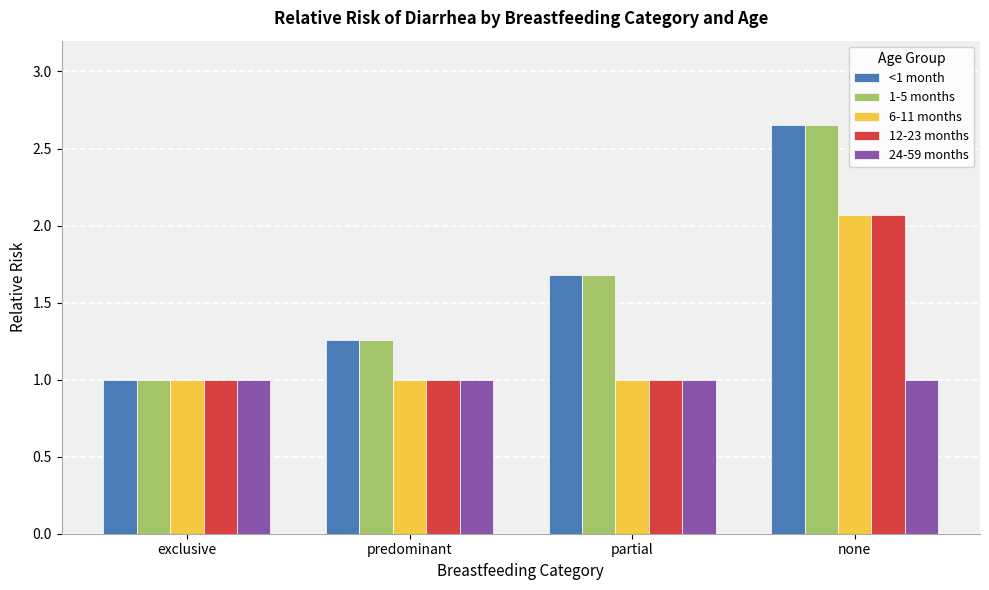

What are all the series names shown in the legend?

<1 month, 1-5 months, 6-11 months, 12-23 months, 24-59 months